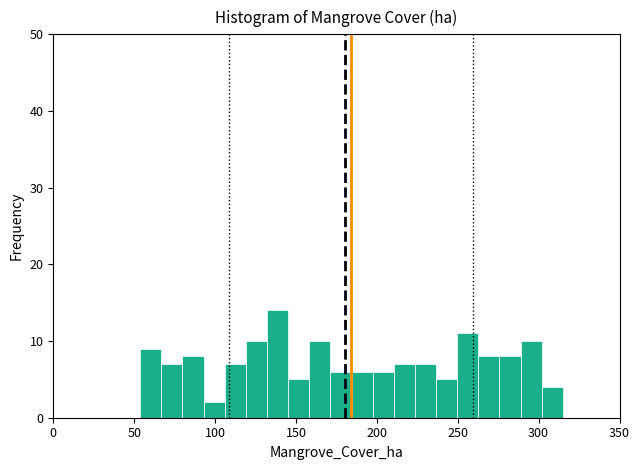

Around what value on the x-axis is the tallest bar? Give the approximate position of its centre, as read against the axis.

140